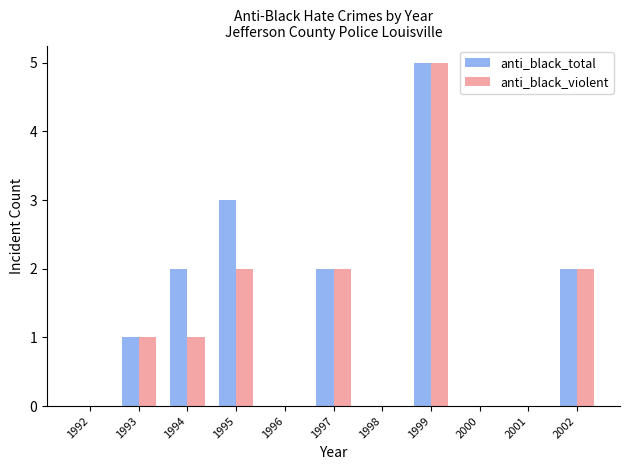

How many groups of bars are there?

11